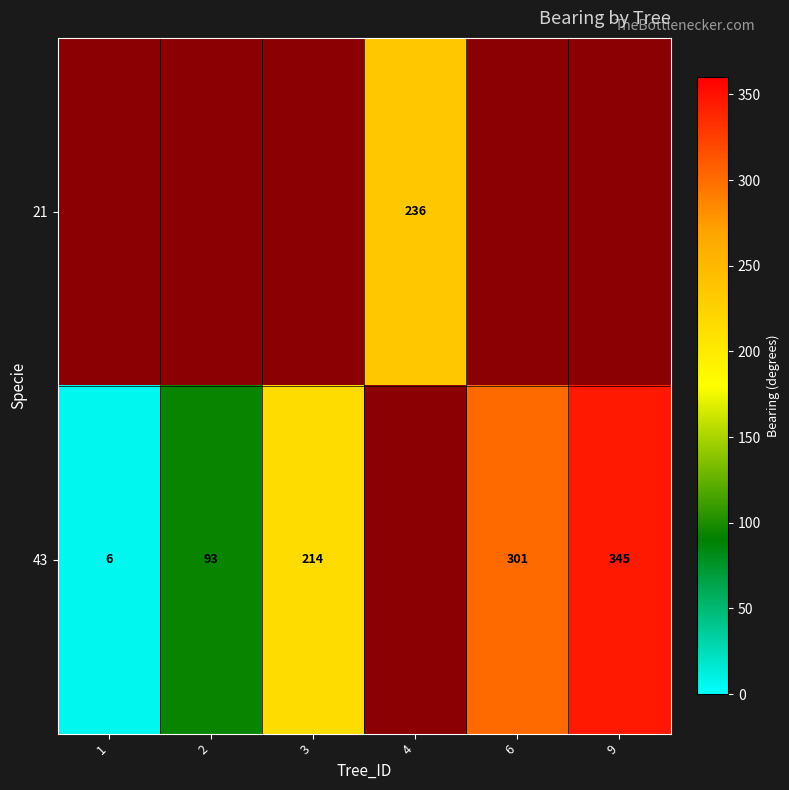

Which category has the lowest value across all series?

1